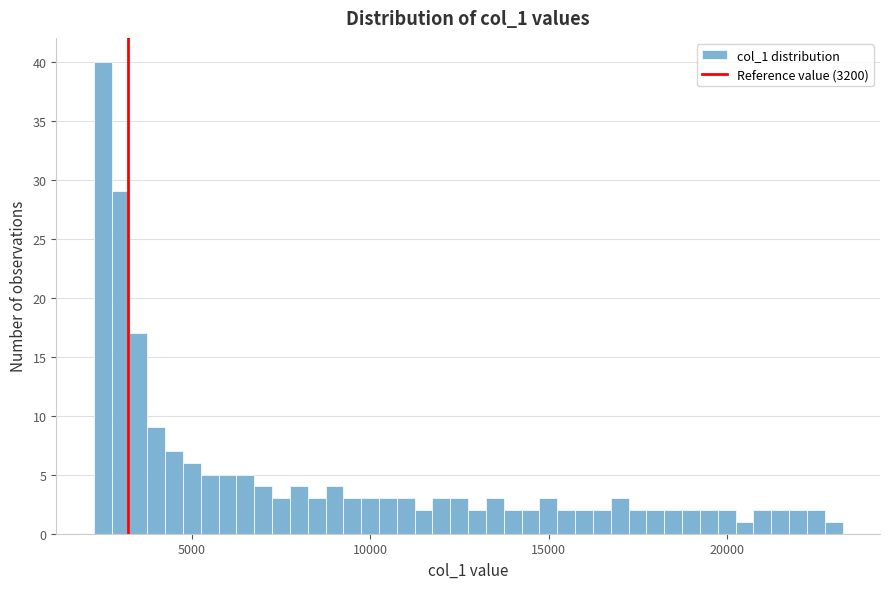

Around what value on the x-axis is the tallest bar? Give the approximate position of its centre, as read against the axis.

2500